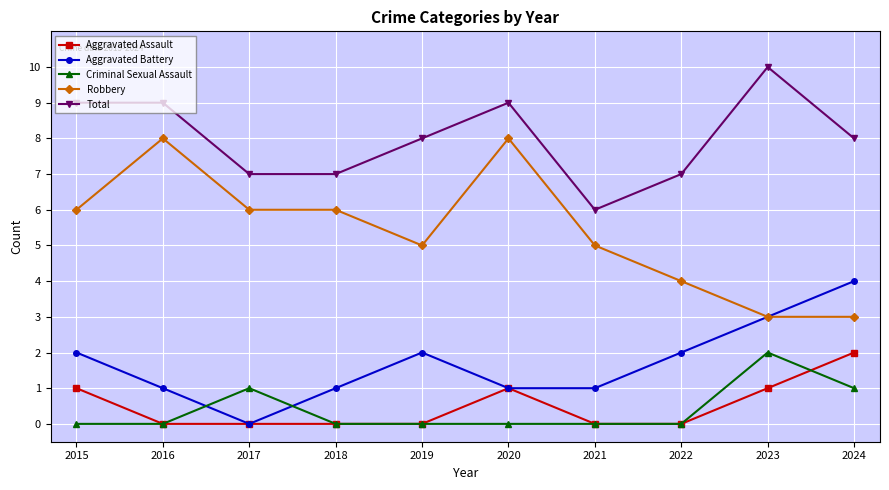

True or false: Total has a value of 8 at 2019.

True